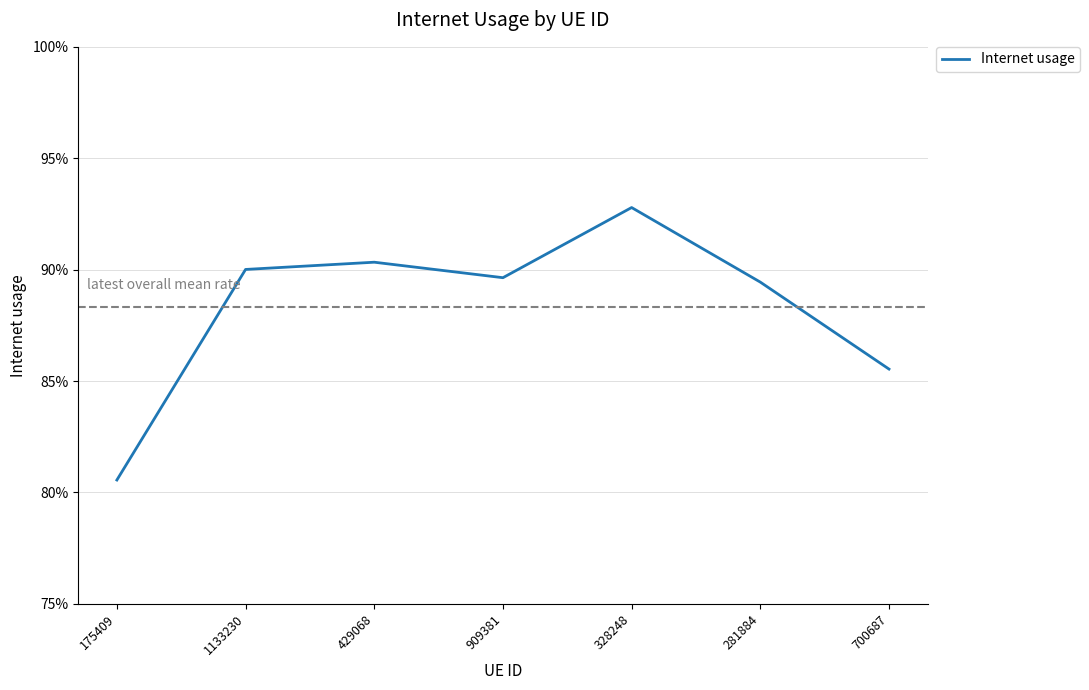

Does the chart display data point markers on the line(s)?

No